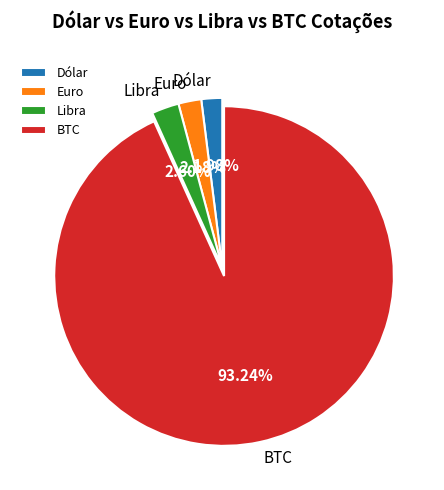

Does Libra account for over 50% of the chart?

No